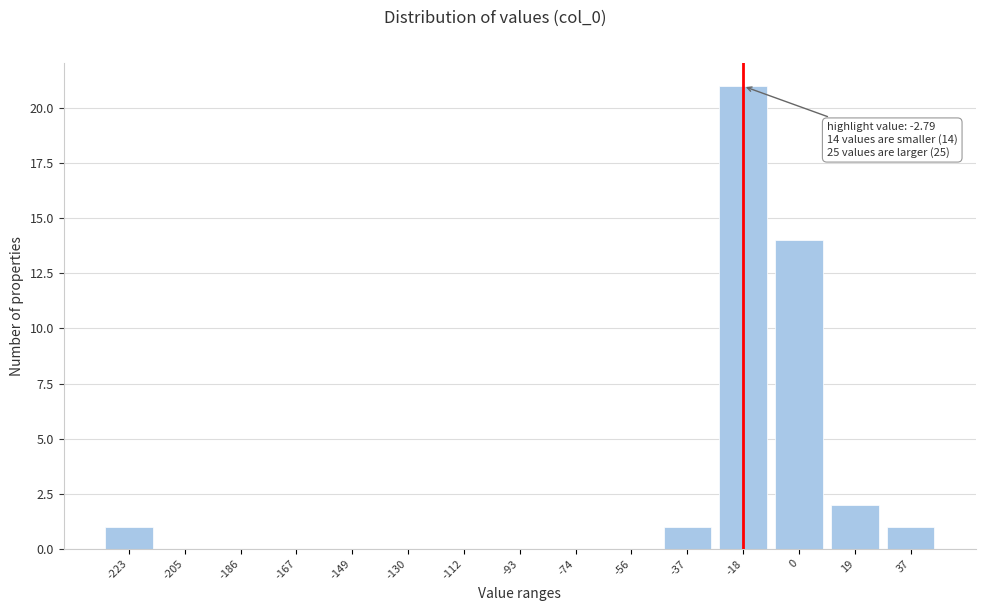

Reading right to left, what are all the values shown in this chart?

37=1	19=2	0=14	-18=21	-37=1	-56=0	-74=0	-93=0	-112=0	-130=0	-149=0	-167=0	-186=0	-205=0	-223=1